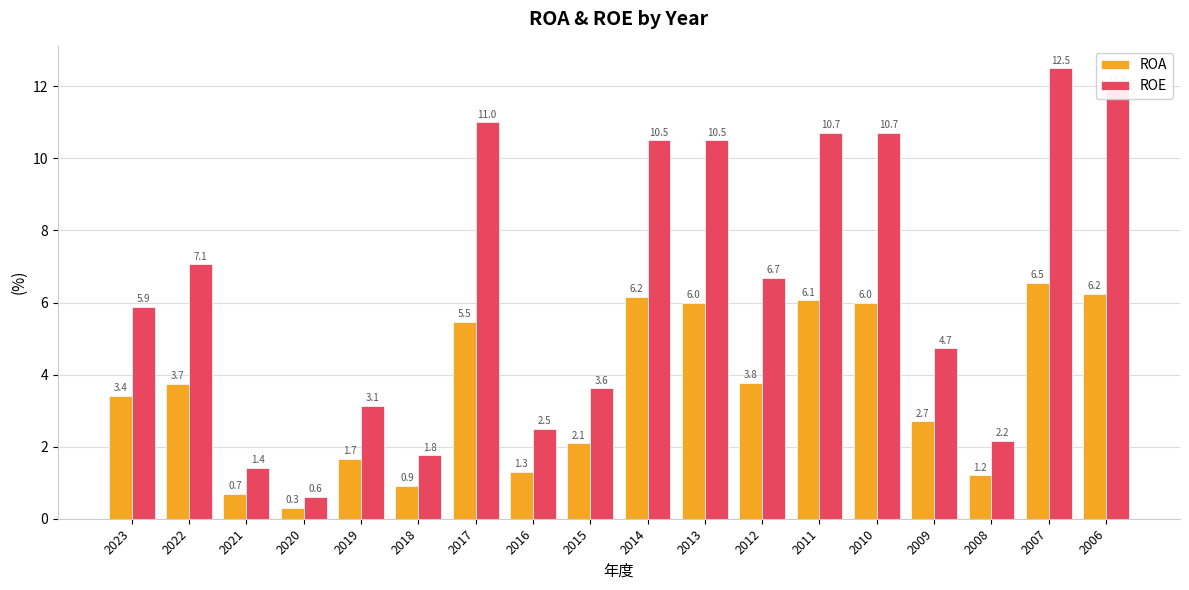

Reading left to right, extract all data points from this chart.

ROA: 3.4	3.7	0.7	0.3	1.7	0.9	5.5	1.3	2.1	6.2	6.0	3.8	6.1	6.0	2.7	1.2	6.5	6.2
ROE: 5.9	7.1	1.4	0.6	3.1	1.8	11.0	2.5	3.6	10.5	10.5	6.7	10.7	10.7	4.7	2.2	12.5	11.9